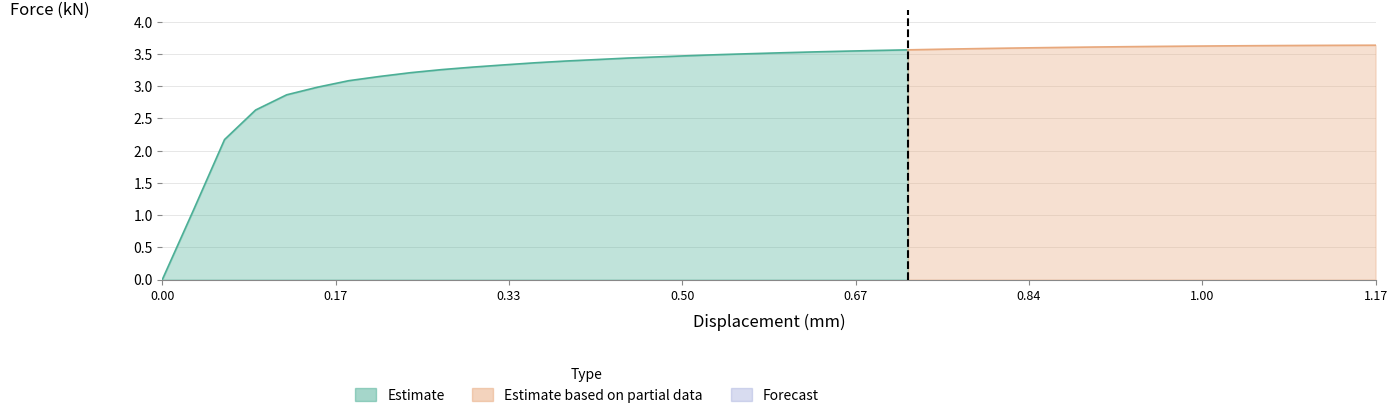

How many positive values does the displacement,mm series have?

39